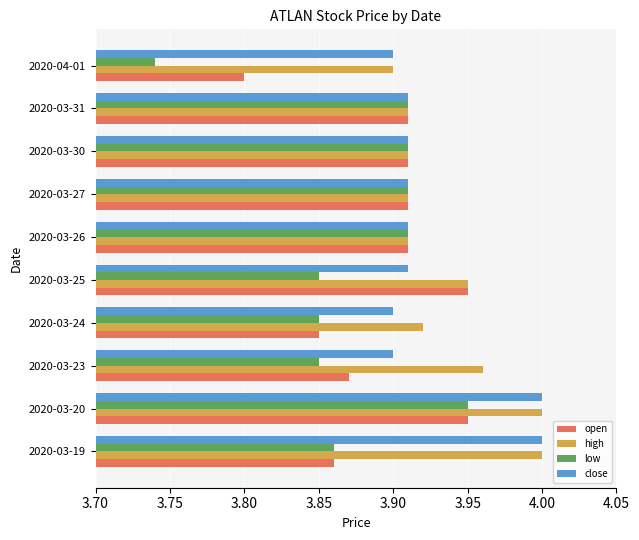

What are all the series names shown in the legend?

open, high, low, close